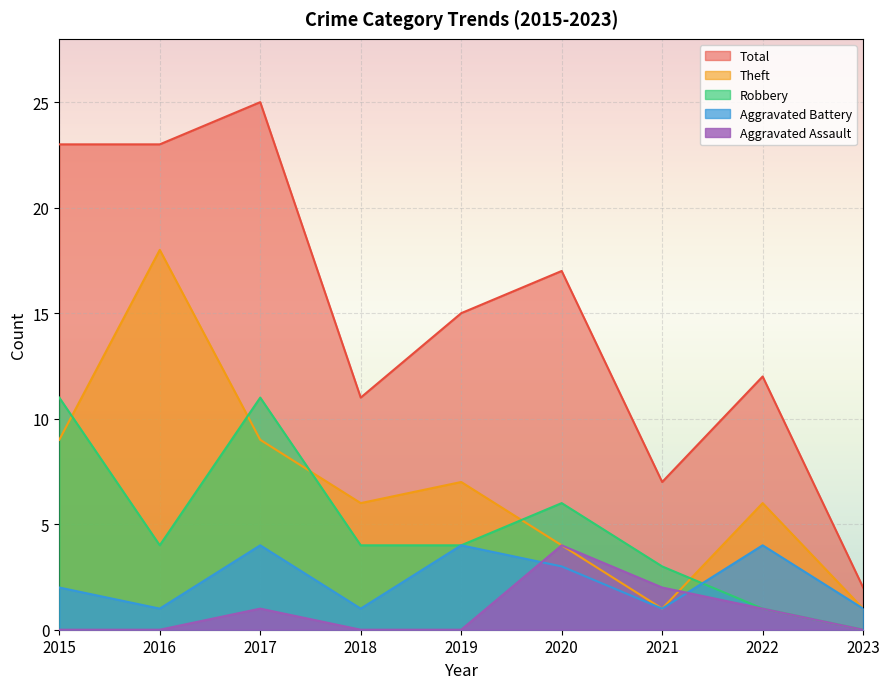

Does the chart display data point markers on the line(s)?

No